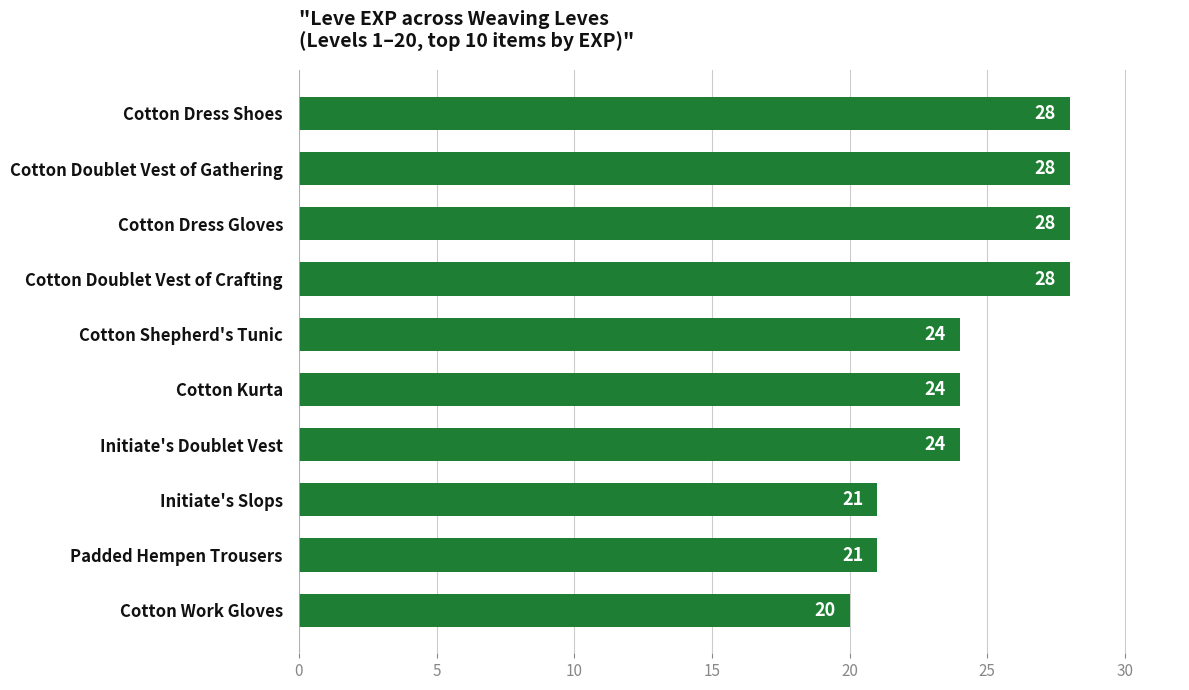

The chart shows a value of 21 at Initiate's Slops. True or false?

True